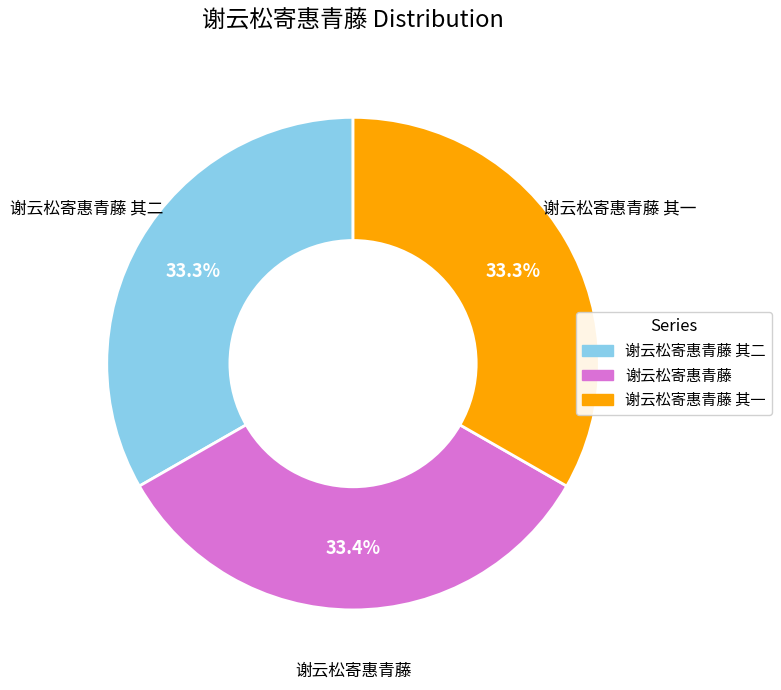

Is there a majority slice in this chart?

No